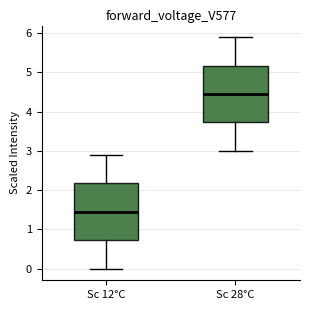

Which box's median line is the highest?

Sc 28°C